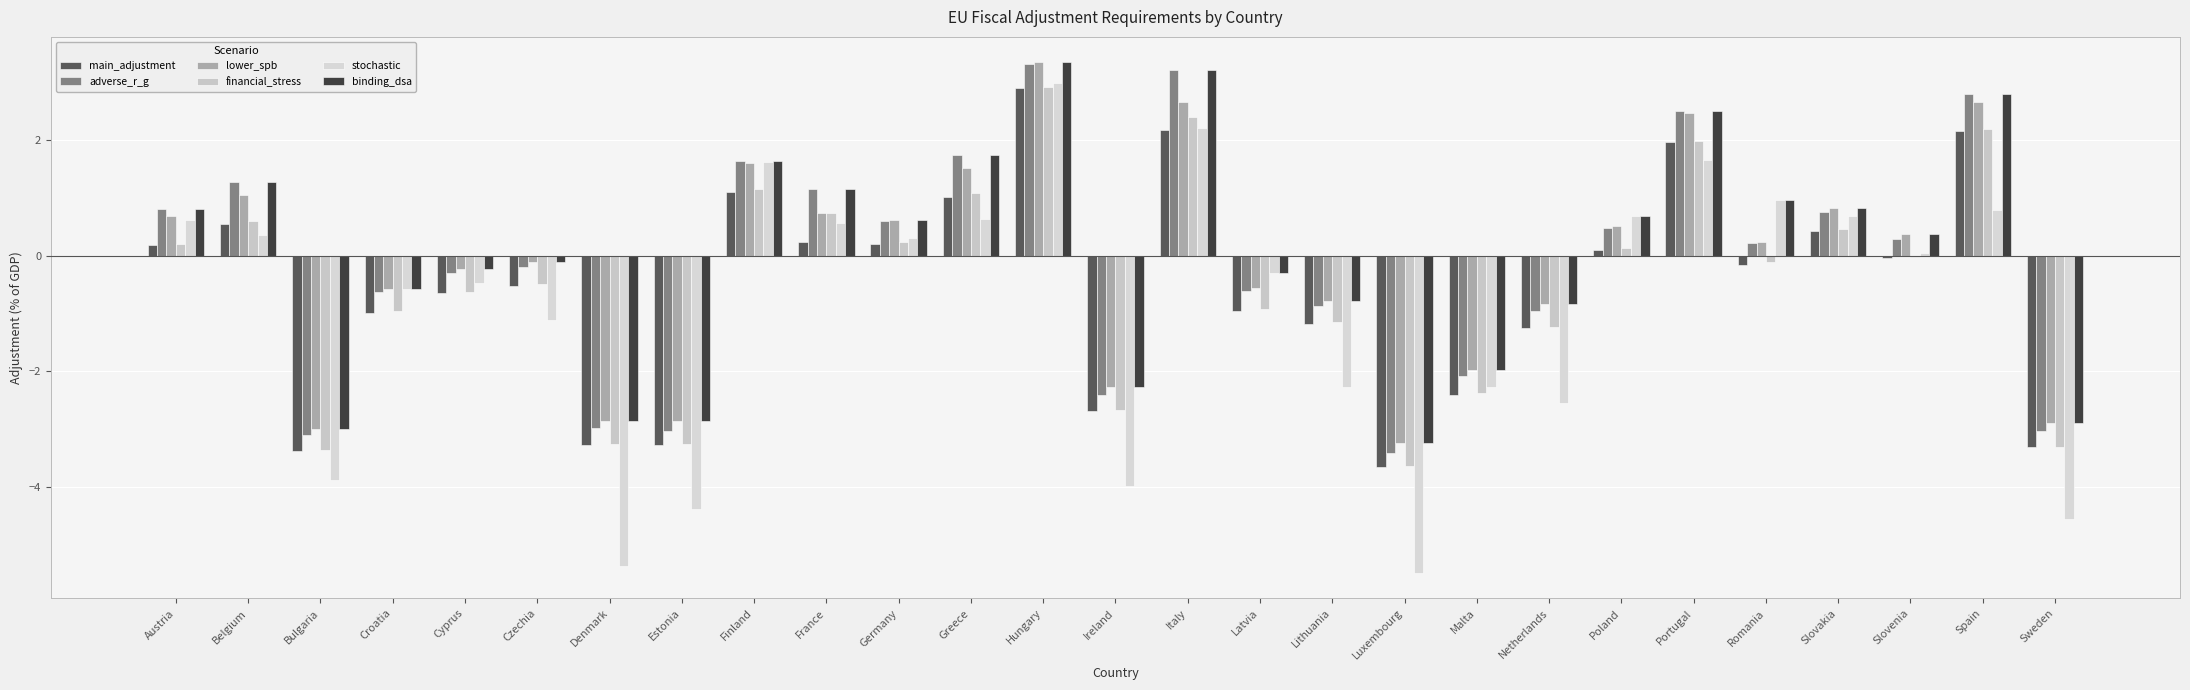

How many data points does each series have?

27